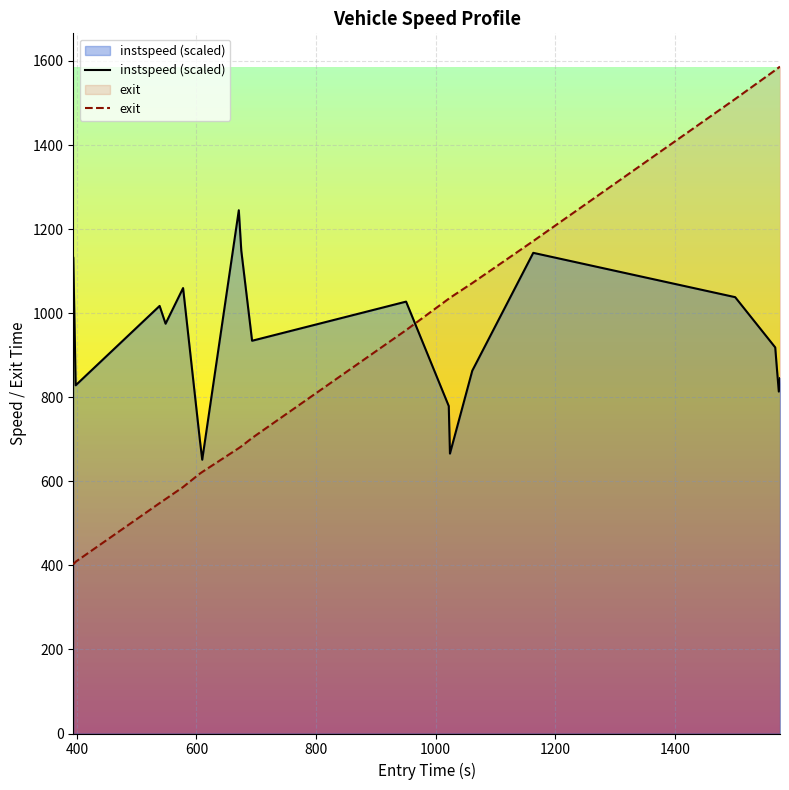

What is the highest value of the instspeed (scaled) series?

1244.8